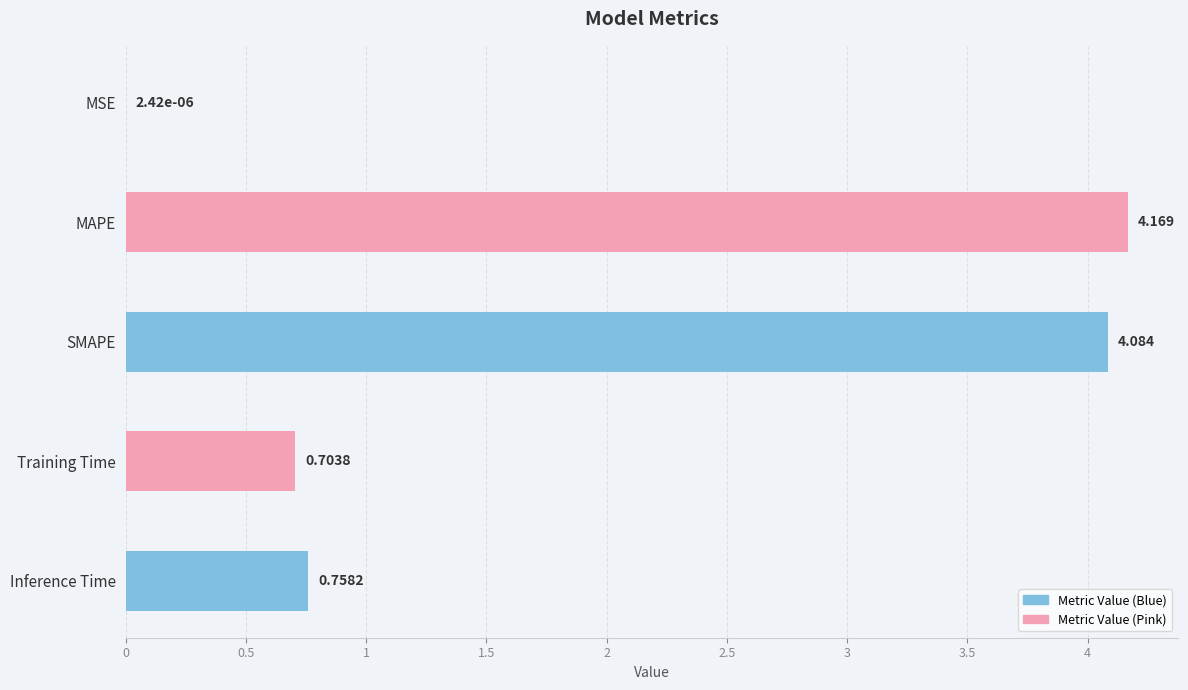

Are the bars horizontal?

Yes